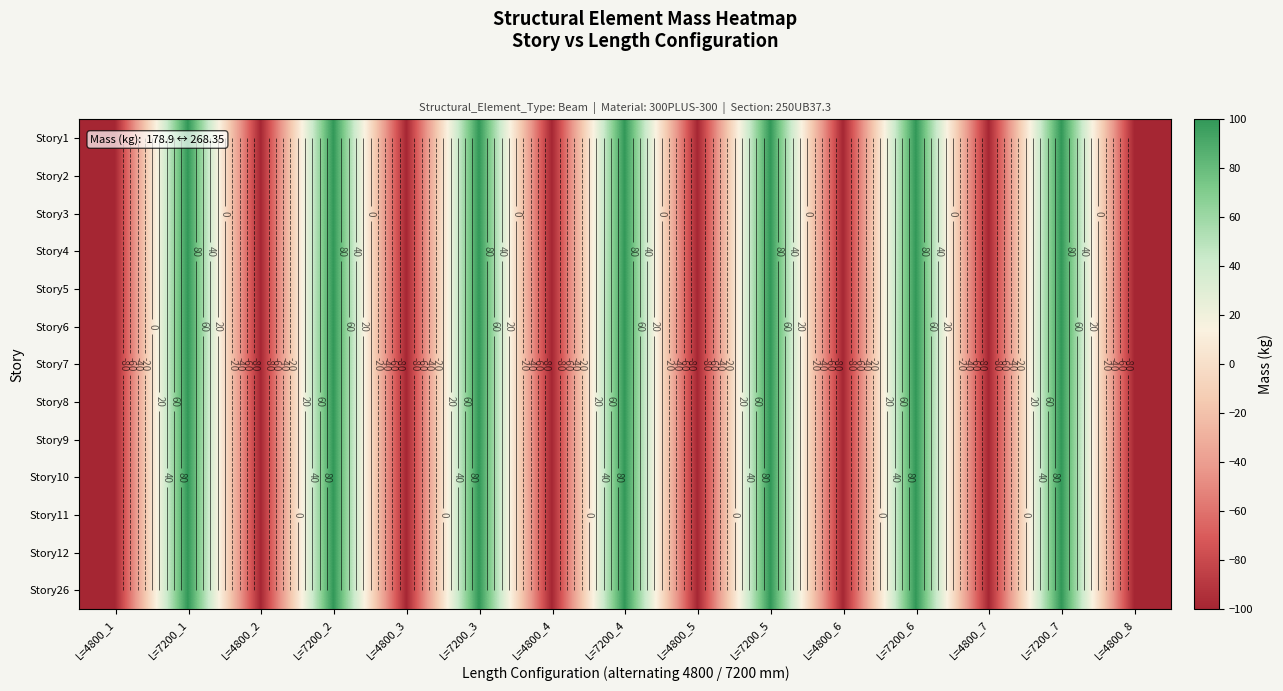

At which category is the sum across all series the highest?

L=7200_1